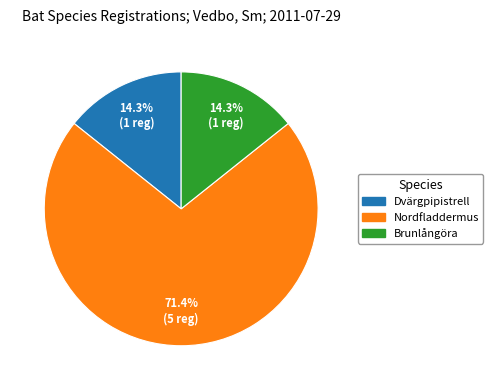

What percentage do Dvärgpipistrell and Brunlångöra together represent?

28.6%